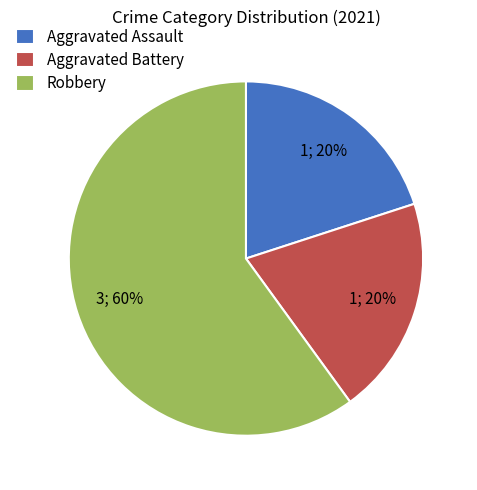

What is the largest slice in the pie chart?

Robbery